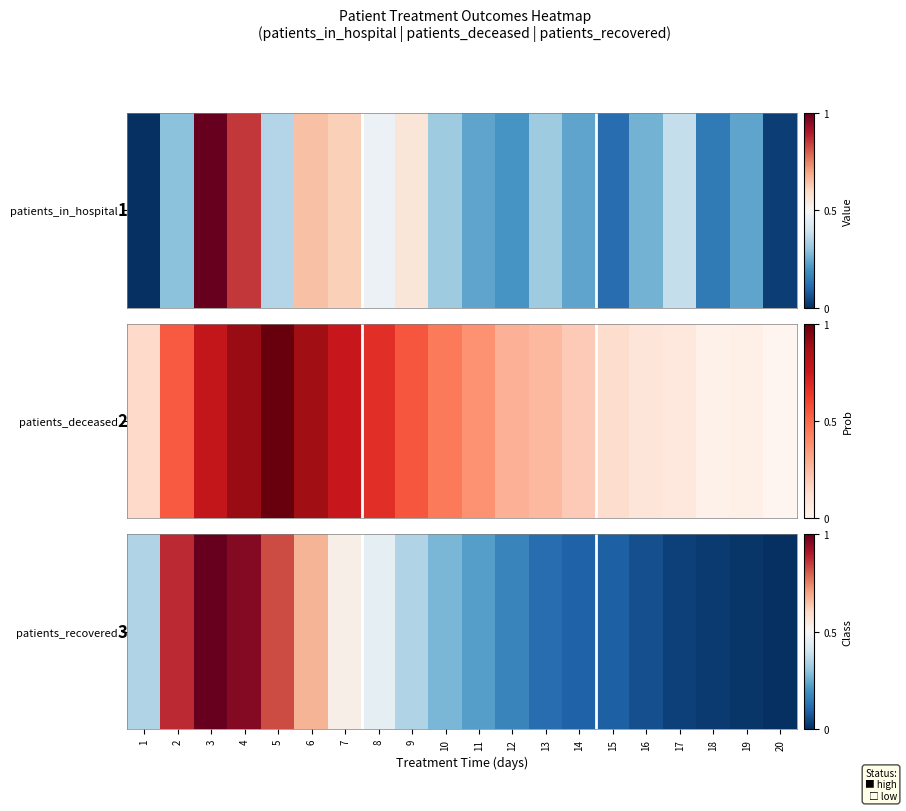

What is the maximum value shown in the chart?

1.0